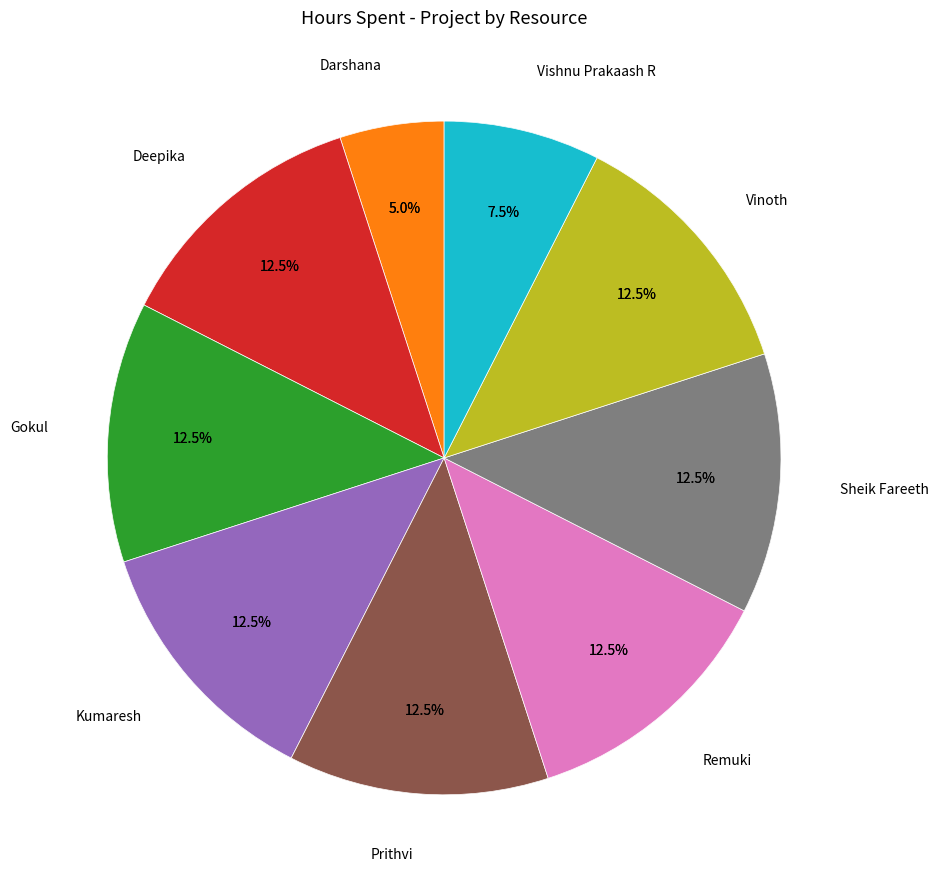

Is it true that Deepika is 2% of the pie?

False